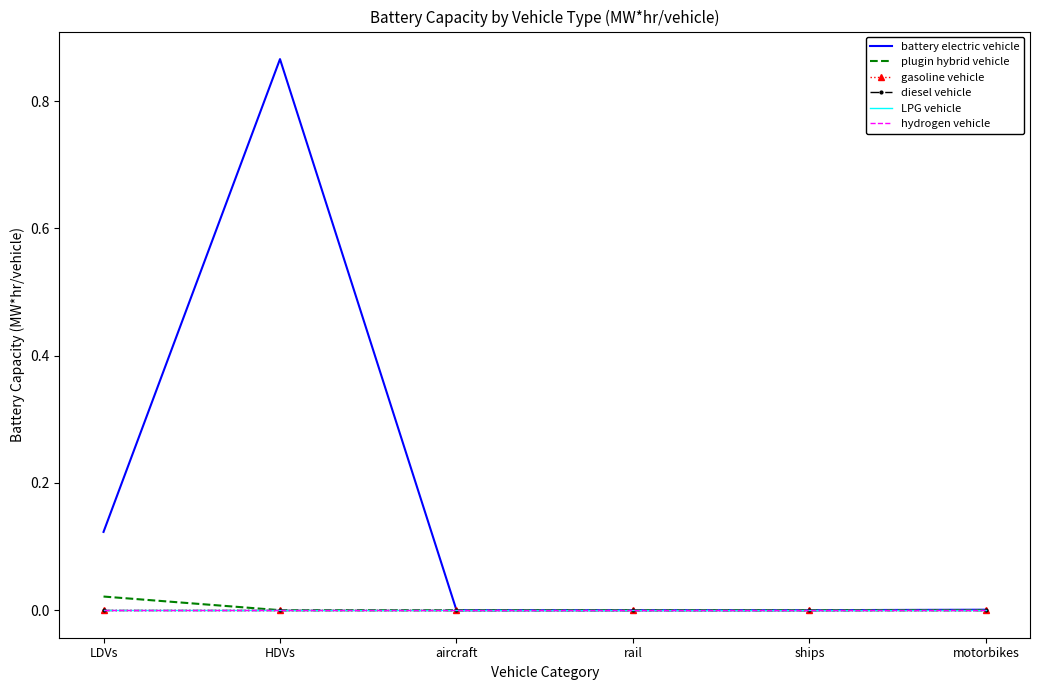

Reading left to right, what are all the values shown in this chart?

battery electric vehicle: LDVs=0.1	HDVs=0.9	aircraft=0.0	rail=0.0	ships=0.0	motorbikes=0.0
plugin hybrid vehicle: LDVs=0.0	HDVs=0.0	aircraft=0.0	rail=0.0	ships=0.0	motorbikes=0.0
gasoline vehicle: LDVs=0.0	HDVs=0.0	aircraft=0.0	rail=0.0	ships=0.0	motorbikes=0.0
diesel vehicle: LDVs=0.0	HDVs=0.0	aircraft=0.0	rail=0.0	ships=0.0	motorbikes=0.0
LPG vehicle: LDVs=0.0	HDVs=0.0	aircraft=0.0	rail=0.0	ships=0.0	motorbikes=0.0
hydrogen vehicle: LDVs=0.0	HDVs=0.0	aircraft=0.0	rail=0.0	ships=0.0	motorbikes=0.0